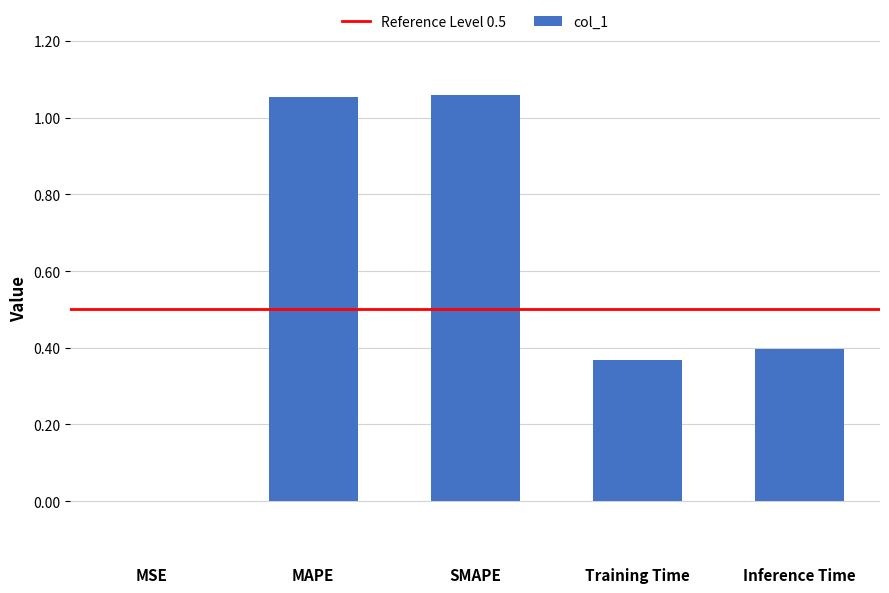

Are the bars horizontal?

No